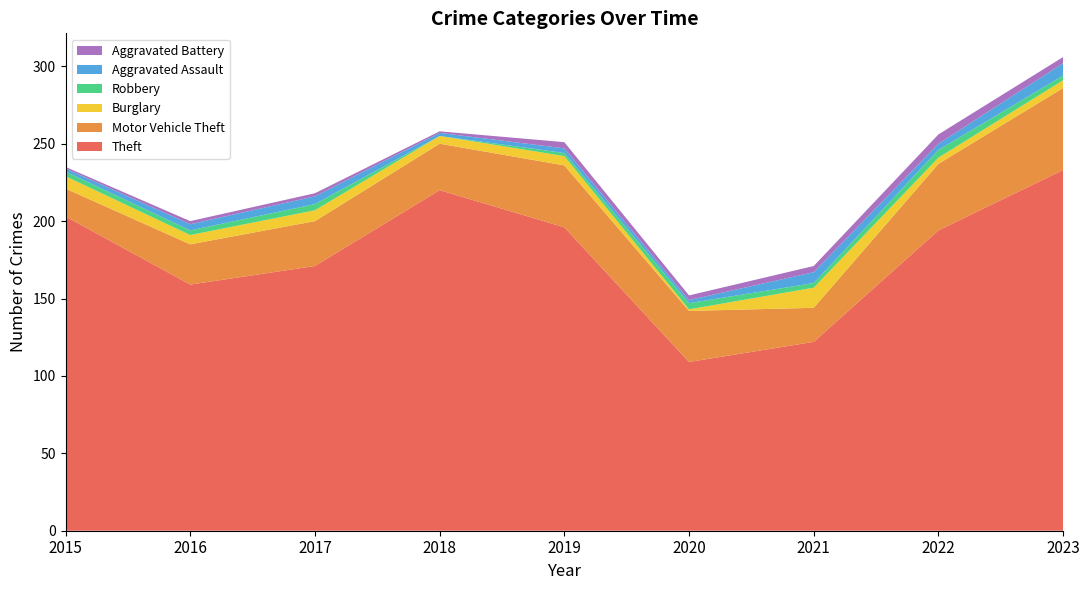

Reading right to left, what are all the values shown in this chart?

Theft: 233	194	122	109	196	220	171	159	203
Motor Vehicle Theft: 53	43	22	33	40	30	29	26	18
Burglary: 5	4	13	1	6	5	7	6	8
Robbery: 3	5	3	4	2	0	4	3	3
Aggravated Assault: 8	4	7	2	3	2	5	4	2
Aggravated Battery: 4	6	4	3	4	1	2	2	1